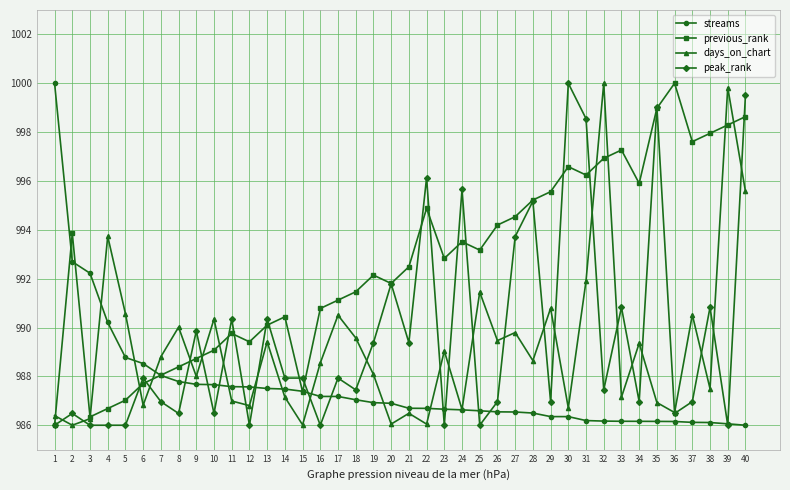

What is the minimum value for previous_rank?

986.0